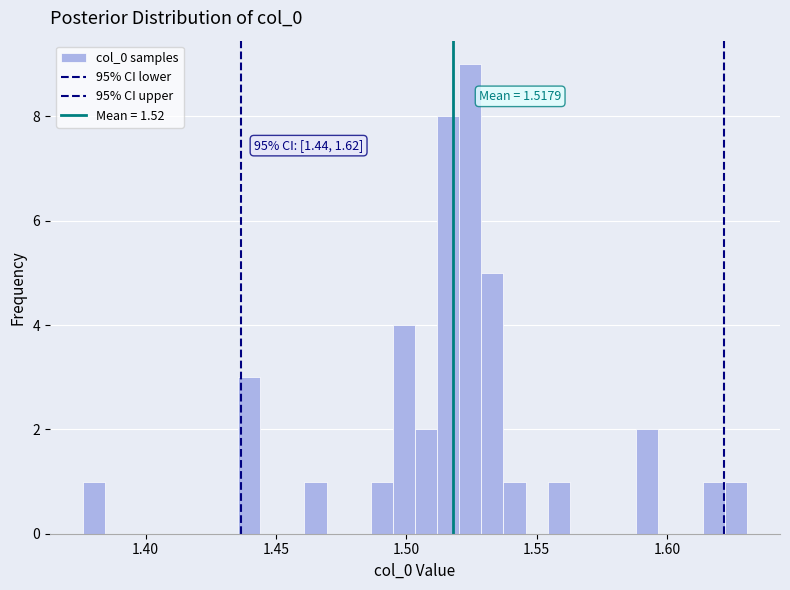

Around what value on the x-axis is the tallest bar? Give the approximate position of its centre, as read against the axis.

1.525